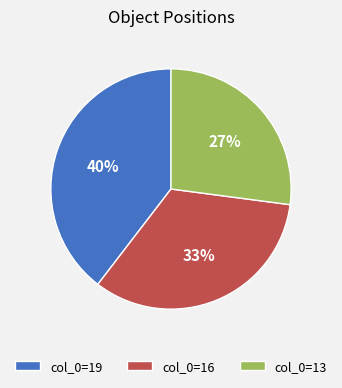

Is there any slice that represents more than half of the pie?

No